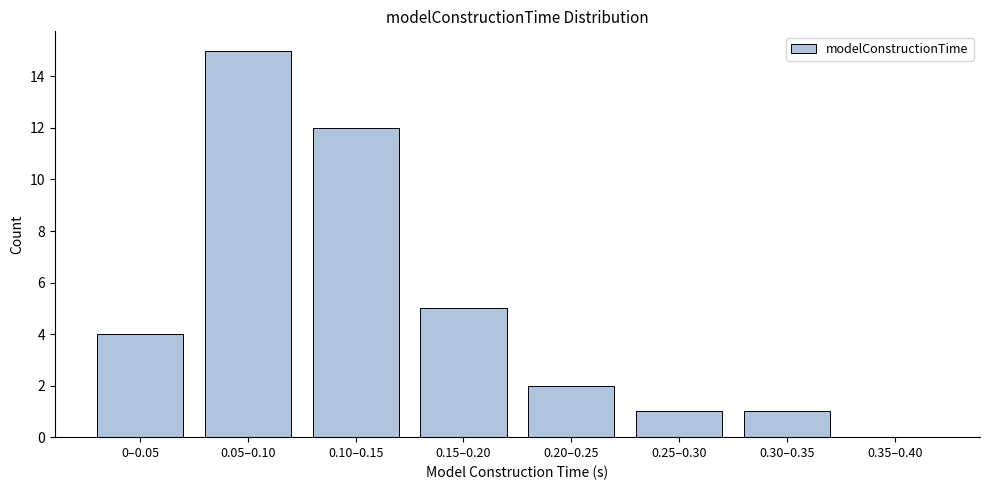

Reading left to right, what are all the values shown in this chart?

0–0.05=4	0.05–0.10=15	0.10–0.15=12	0.15–0.20=5	0.20–0.25=2	0.25–0.30=1	0.30–0.35=1	0.35–0.40=0